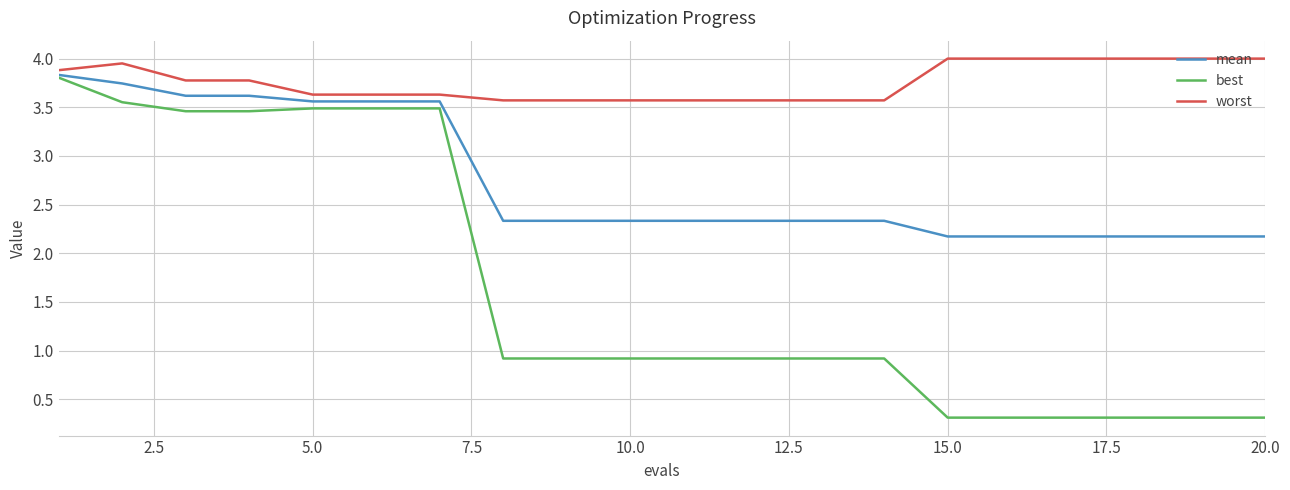

What are all the series names shown in the legend?

mean, best, worst